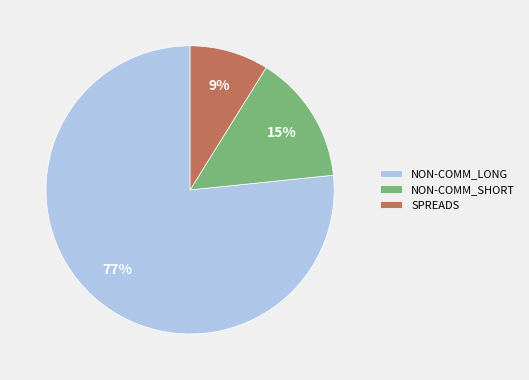

Does NON-COMM_LONG account for over 50% of the chart?

Yes